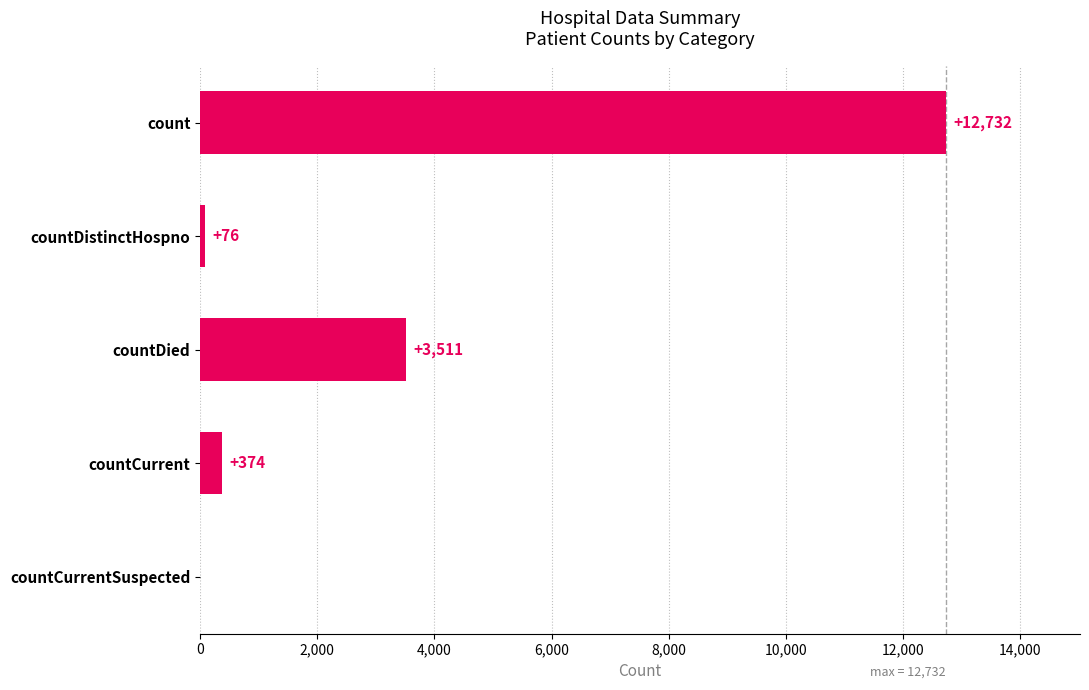

Where is the data nearest to the value 6366?

countDied